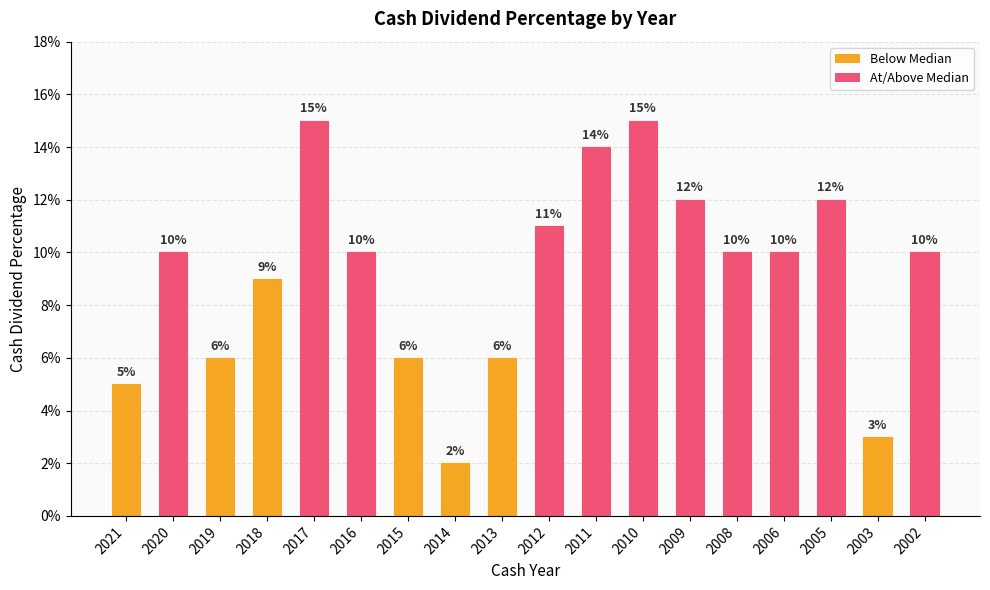

The value at 2012 is 0.1. True or false?

True